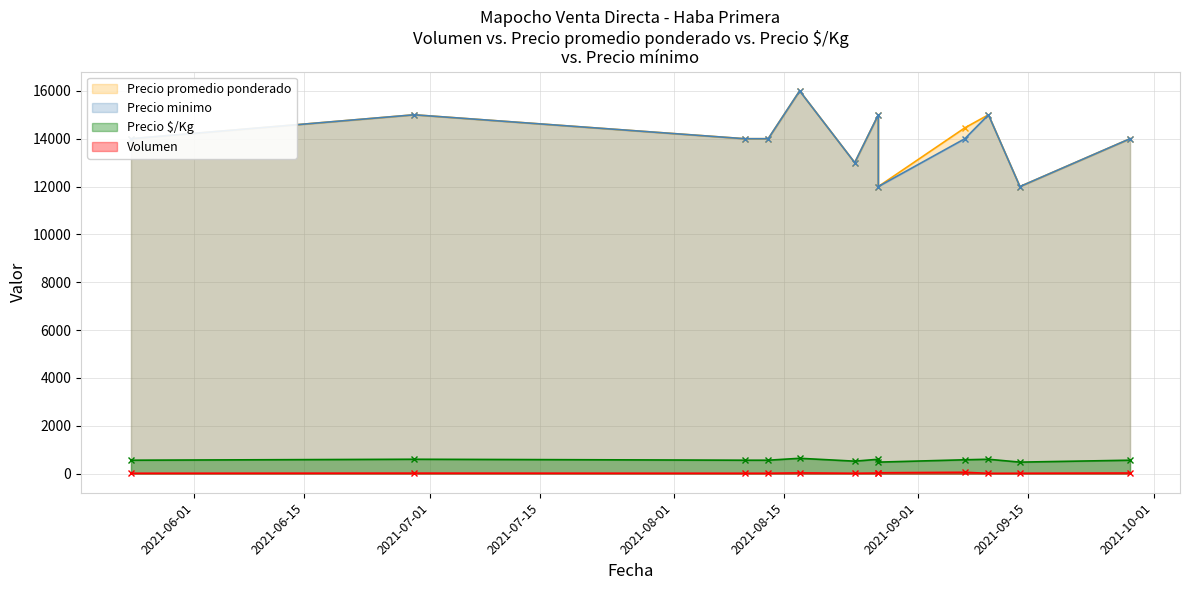

What is the approximate value of Precio promedio ponderado at 2021-09-10?

15000